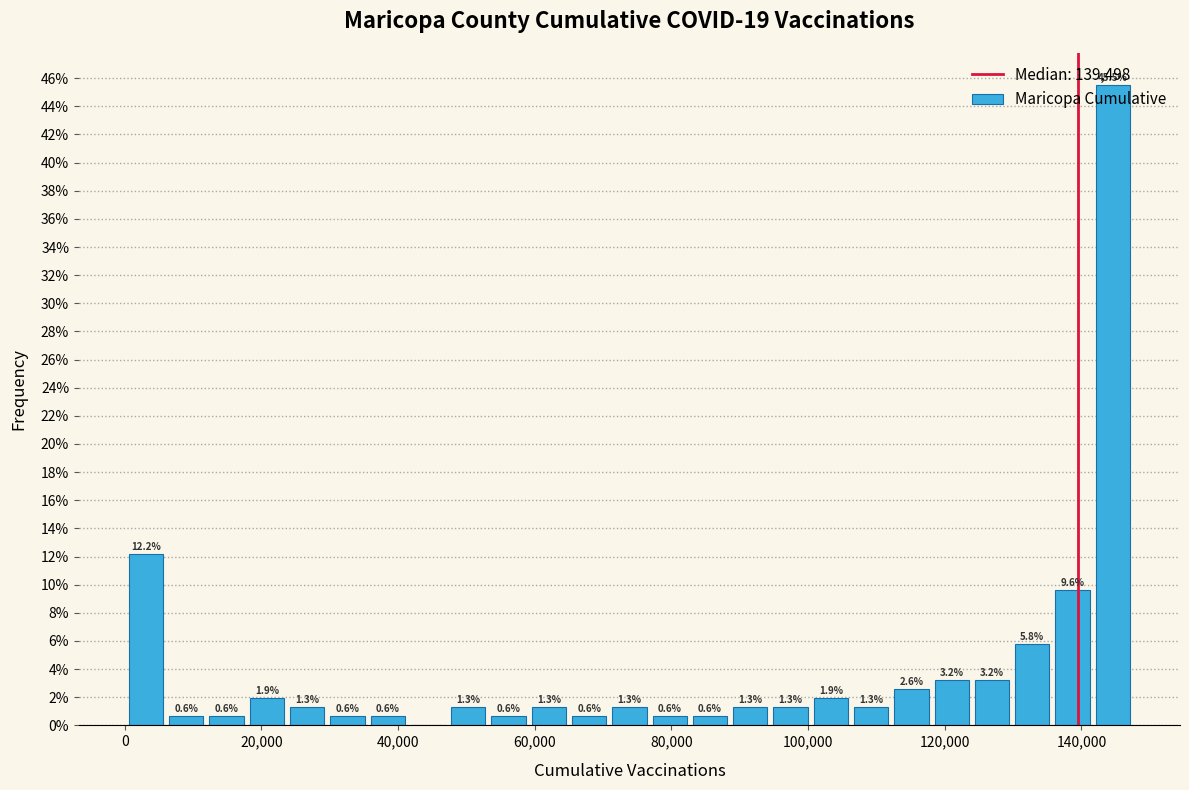

Read against the x-axis, roughly where is the centre of the tallest bar?

144000